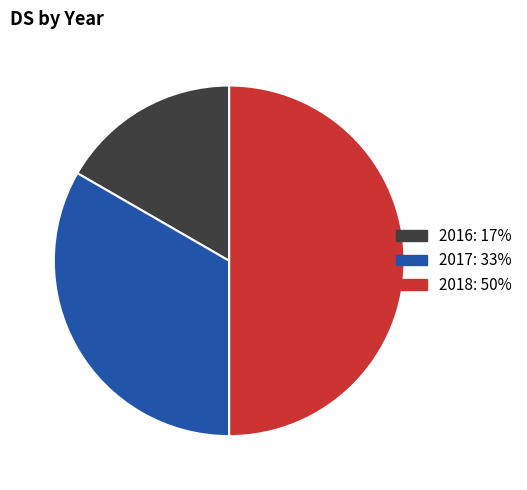

Rank the categories by value from lowest to highest.

2016, 2017, 2018